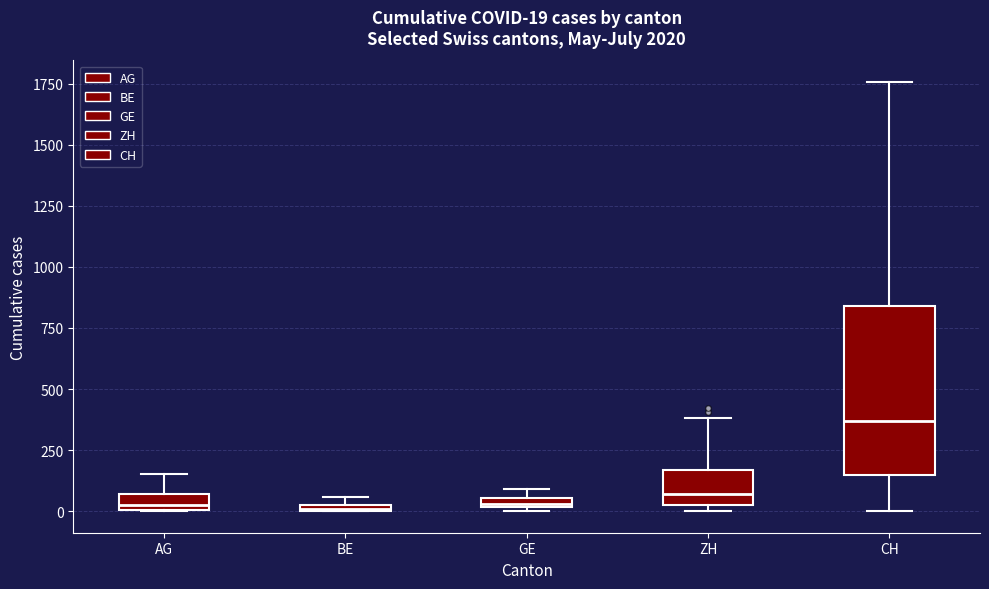

Which box's median line is the highest?

CH